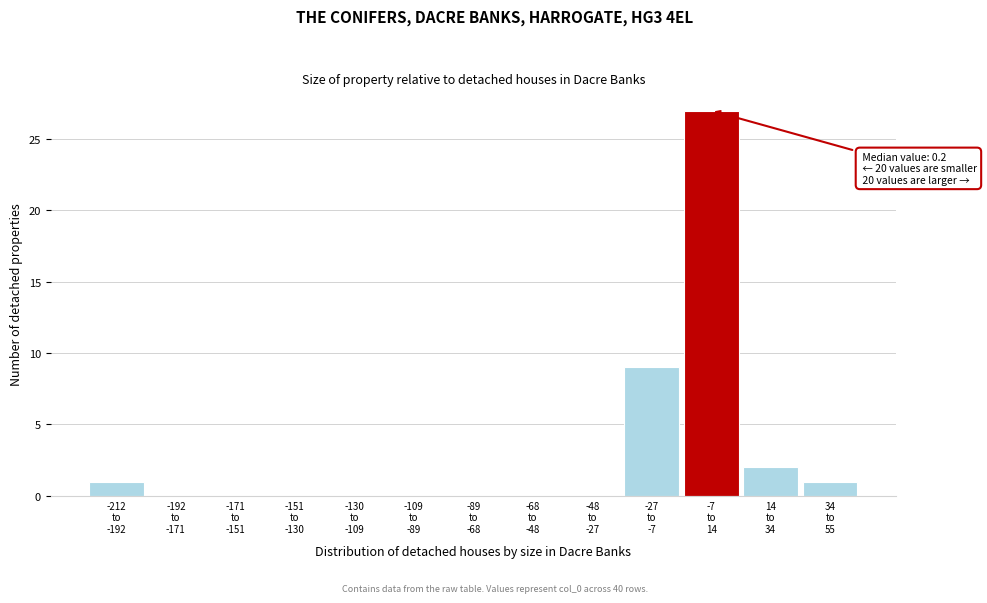

What is the maximum value shown in the chart?

27